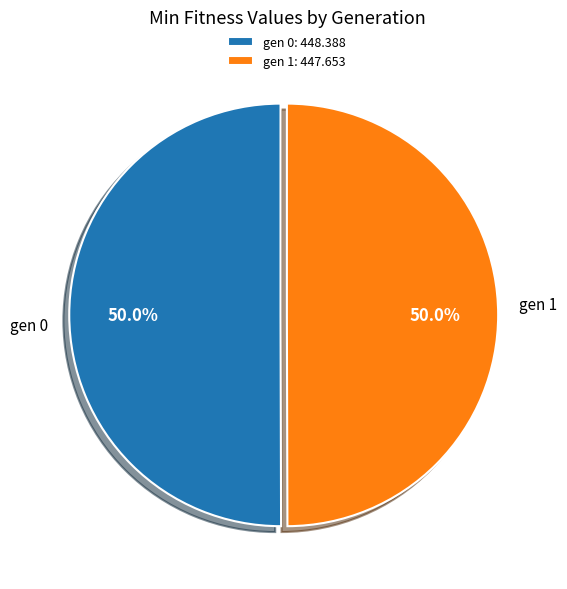

Is the sum of gen 1 and gen 0 greater than half?

Yes